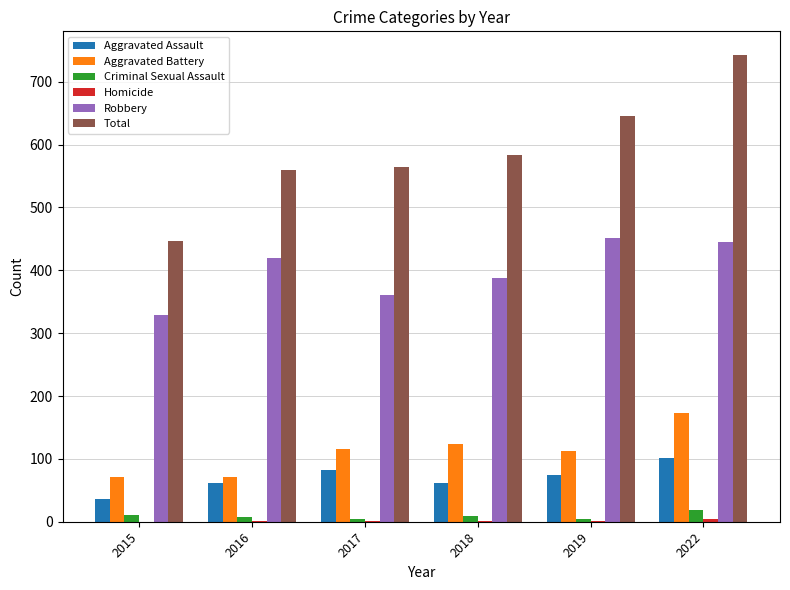

How many categories are shown in the chart?

6